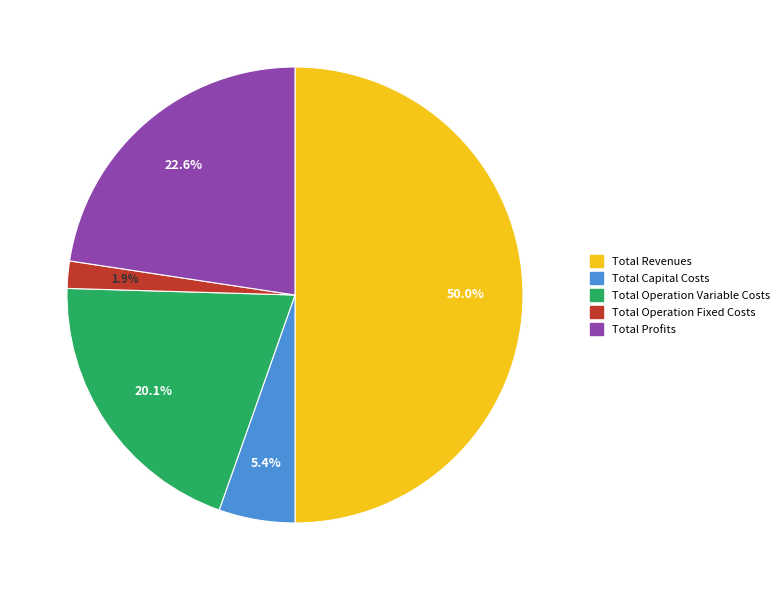

What is the smallest slice in the pie chart?

Total Operation Fixed Costs